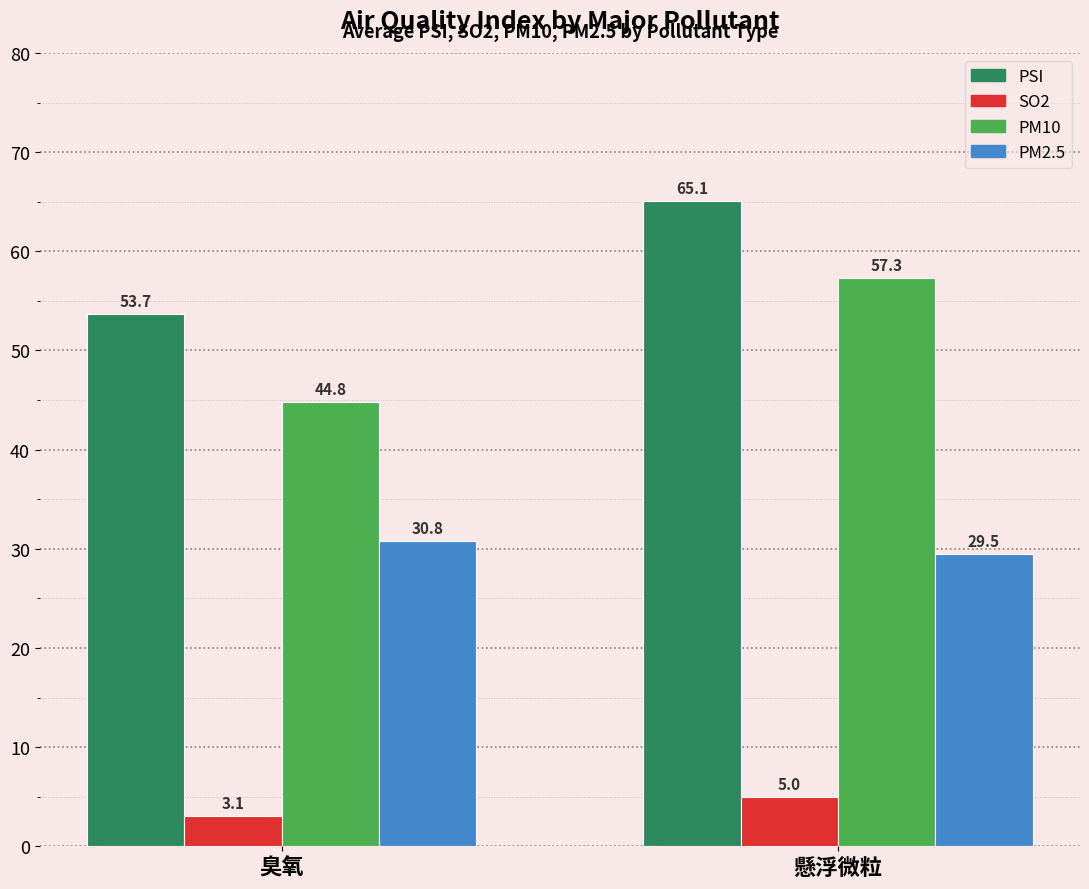

What is the sum of all PM2.5 values?

60.3